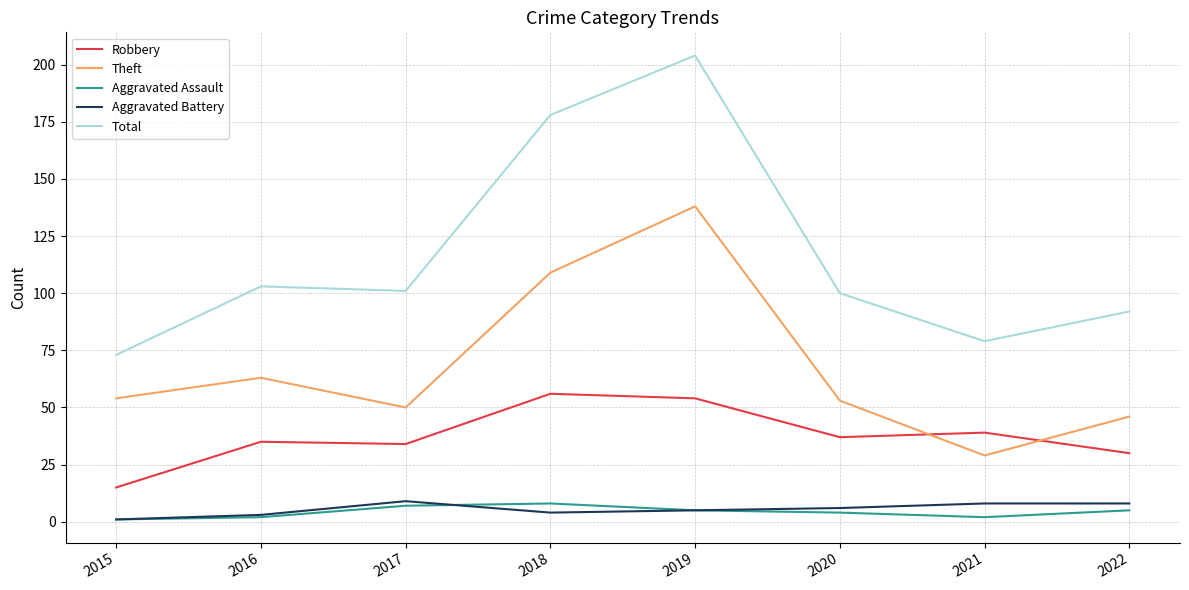

Which series has the largest total across all categories?

Total